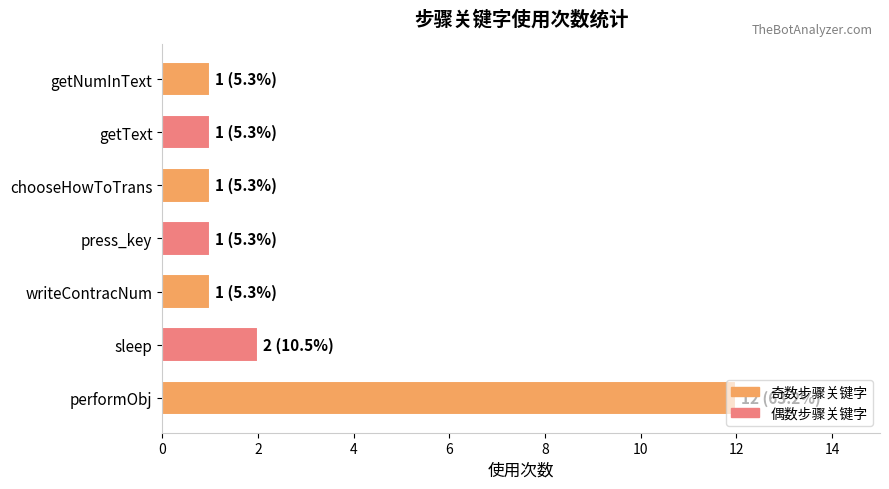

At which label is the value closest to 6?

sleep